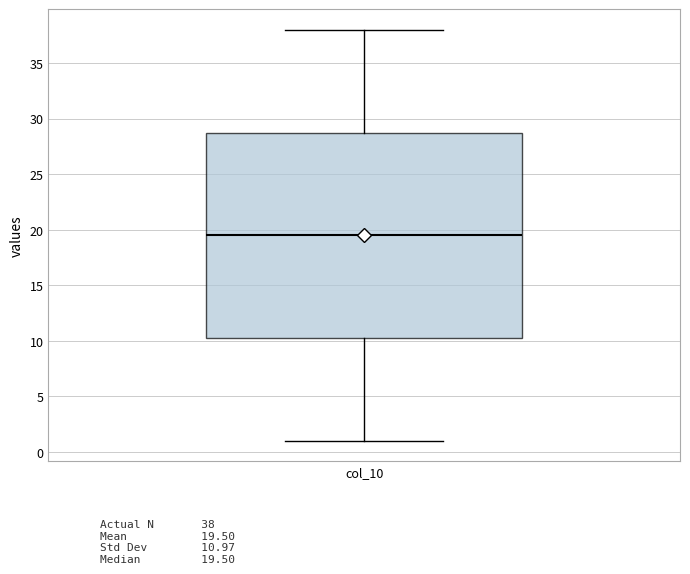

Transcribe this box plot: give where the median line is, the range the box spans, and where the two whiskers end, as read against the y-axis. The values are not printed on the chart, so give them approximately, as read against the axis.

median 19.5, box 10.5 to 29.0, whiskers 1.0 to 38.0